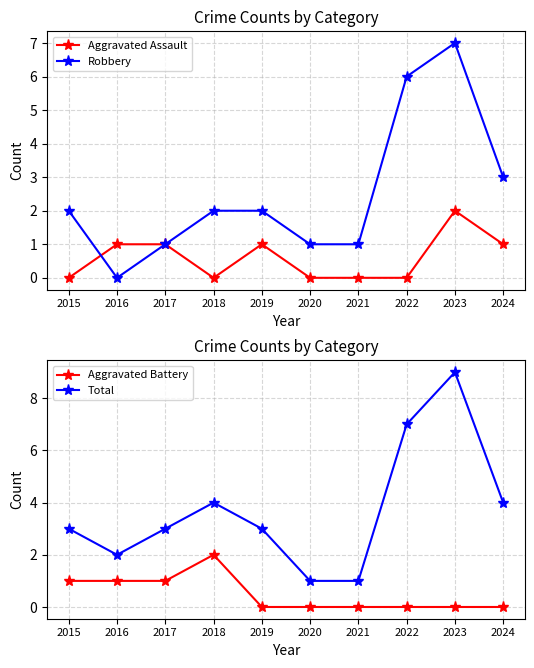

Reading left to right, list all the values displayed in this chart.

Aggravated Assault: 0	1	1	0	1	0	0	0	2	1
Robbery: 2	0	1	2	2	1	1	6	7	3
Aggravated Battery: 1	1	1	2	0	0	0	0	0	0
Total: 3	2	3	4	3	1	1	7	9	4